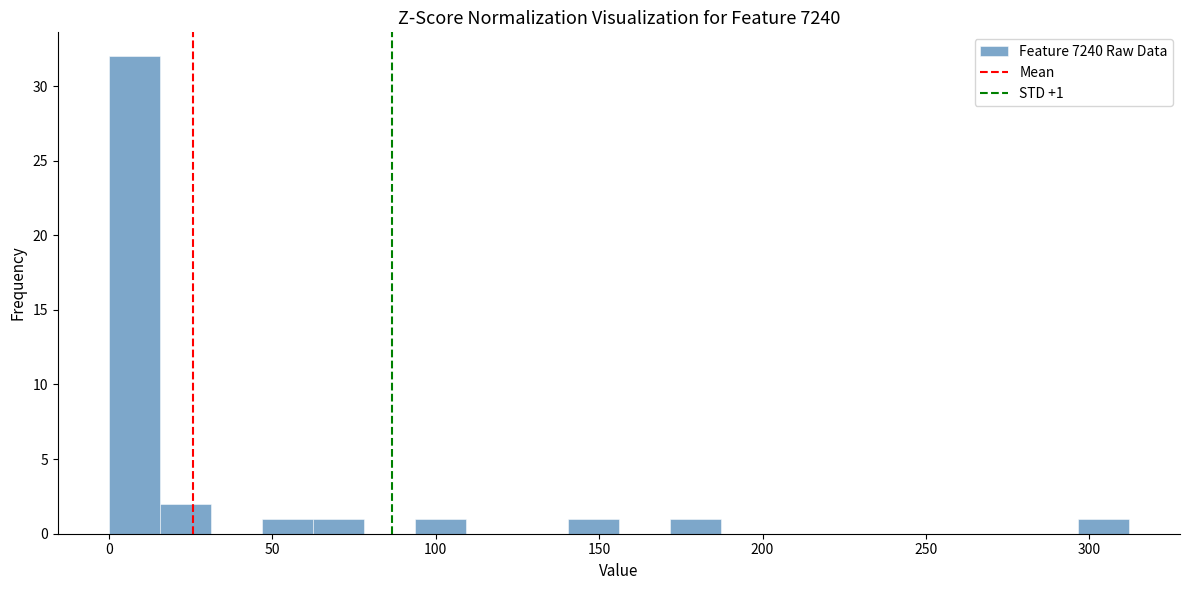

Around what value on the x-axis is the tallest bar? Give the approximate position of its centre, as read against the axis.

10